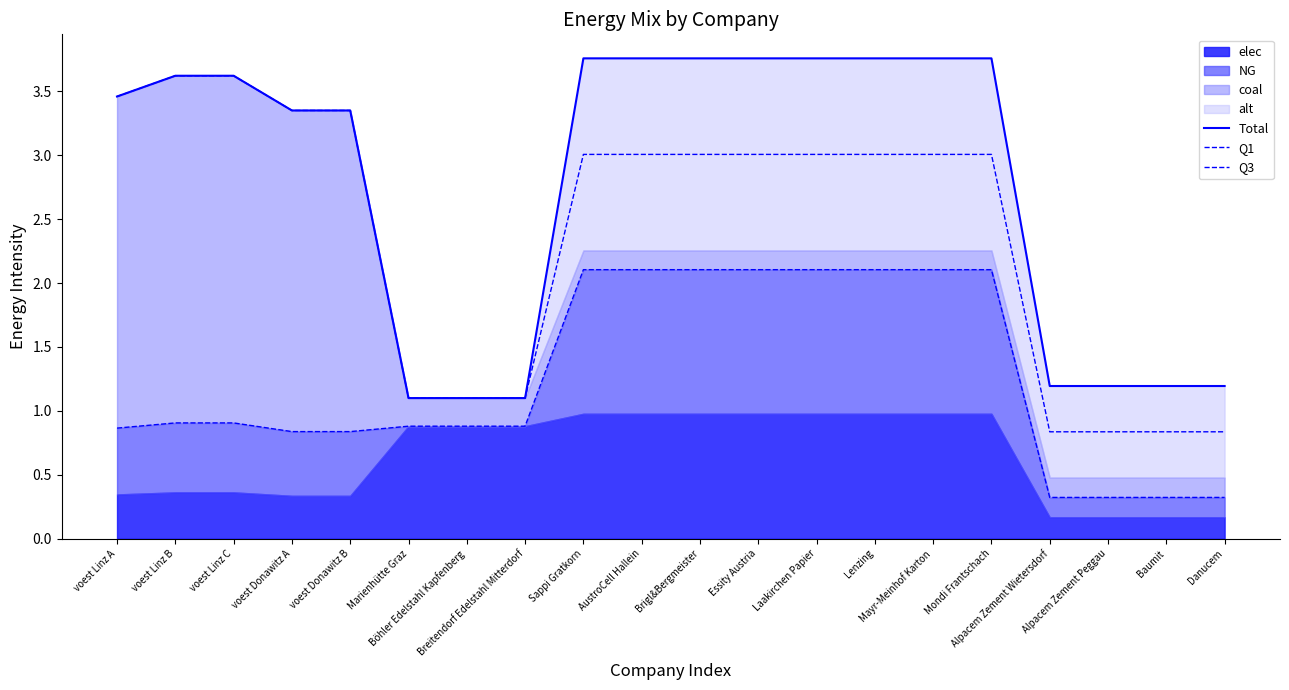

Is it true that Total equals 2.5 at Laakirchen Papier?

False